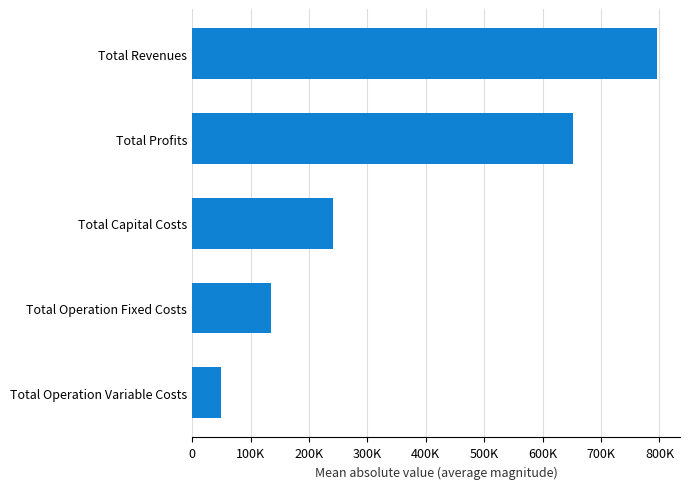

Which category has the highest value across all series?

Total Revenues